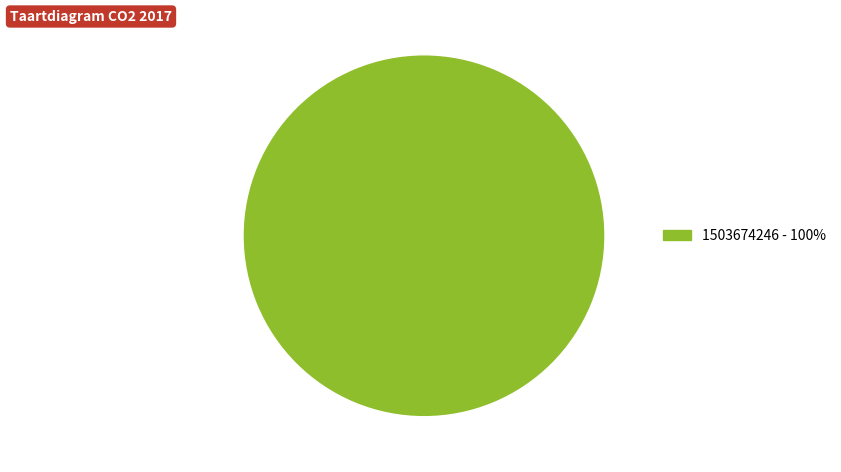

Does any single category account for the majority?

Yes